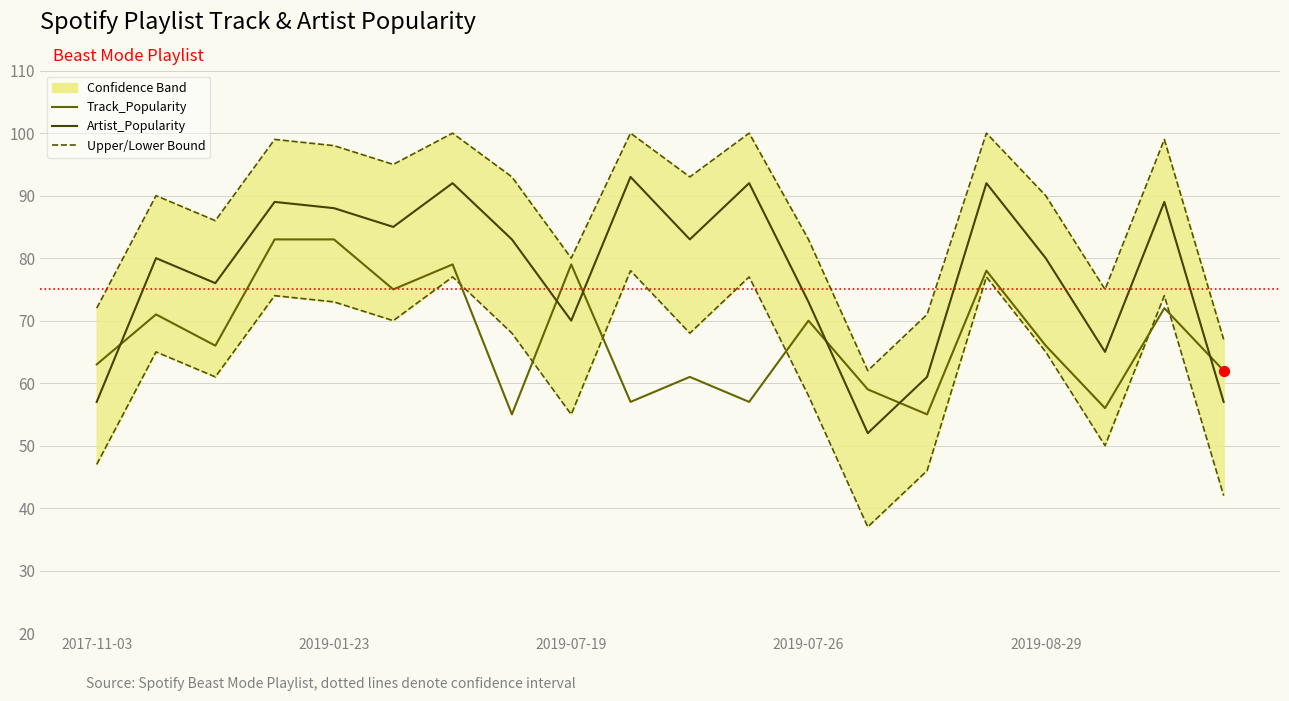

Which series has the largest total across all categories?

Upper Bound